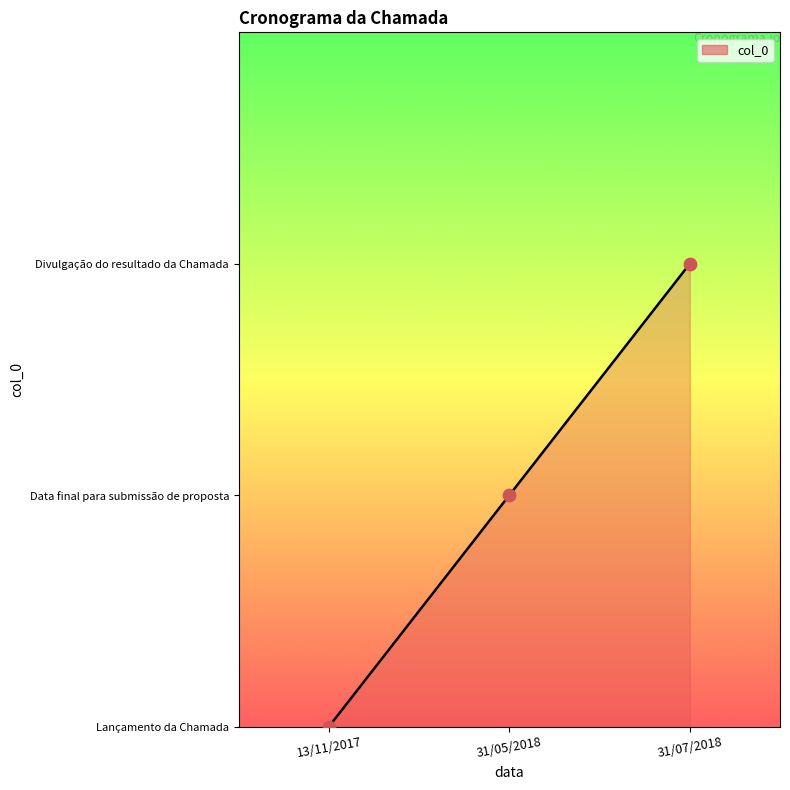

Does the chart have visible grid lines?

No